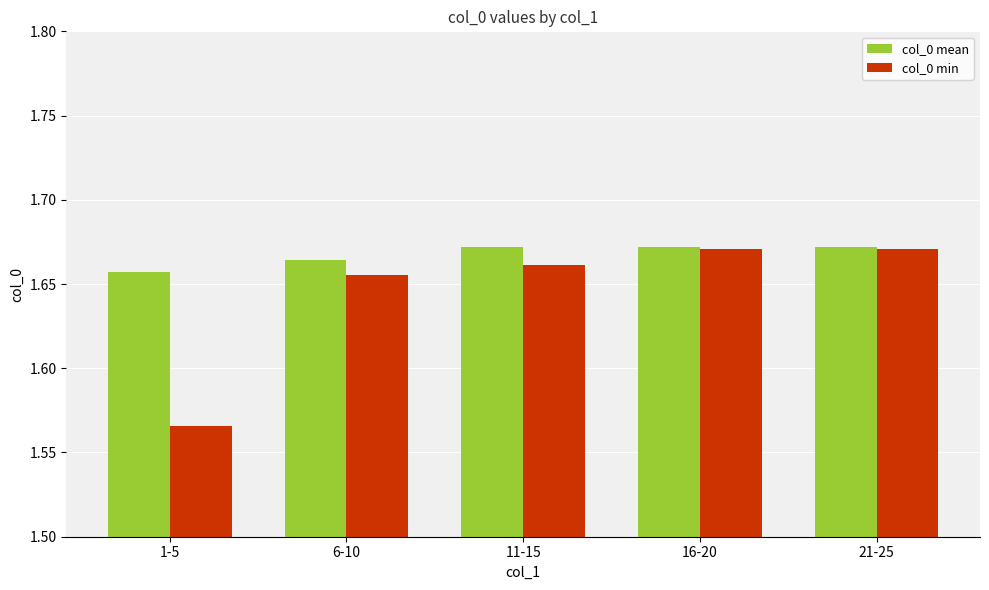

Which series has the largest total across all categories?

col_0 mean